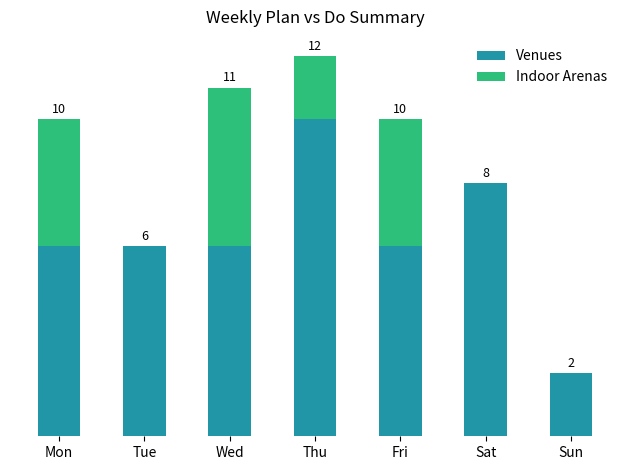

At which category is the sum across all series the highest?

Thu